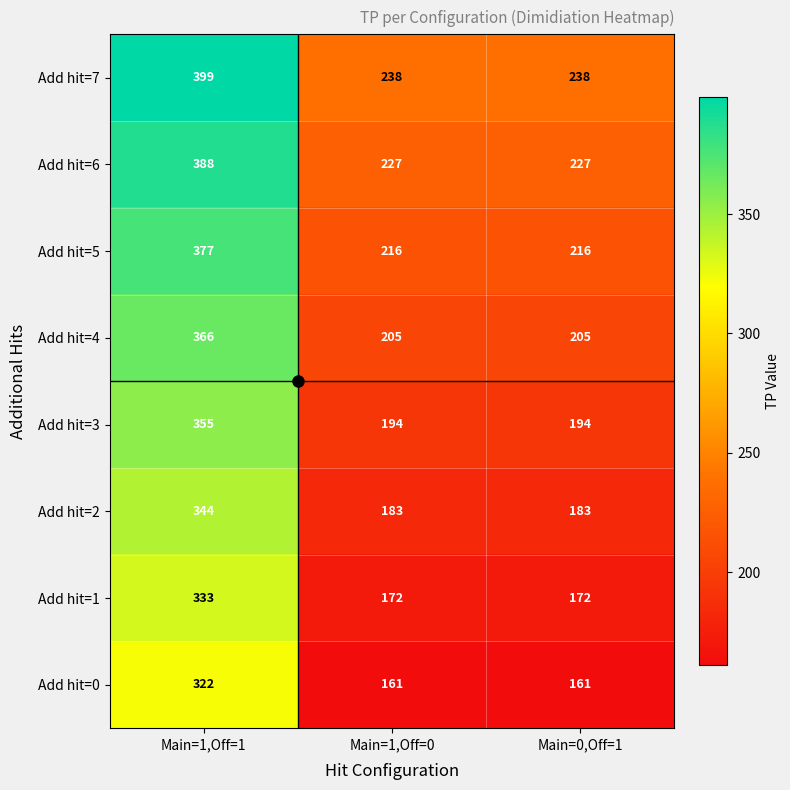

How many series are shown in this chart?

8